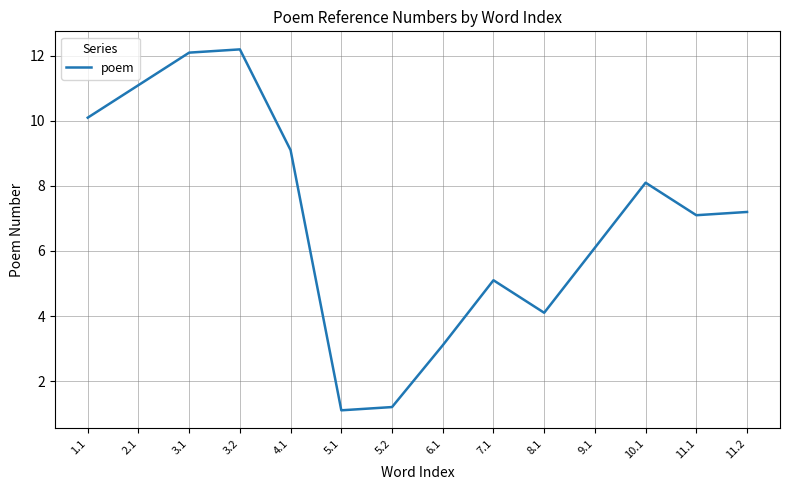

Reading left to right, what are all the values shown in this chart?

1.1=10.1	2.1=11.1	3.1=12.1	3.2=12.2	4.1=9.1	5.1=1.1	5.2=1.2	6.1=3.1	7.1=5.1	8.1=4.1	9.1=6.1	10.1=8.1	11.1=7.1	11.2=7.2